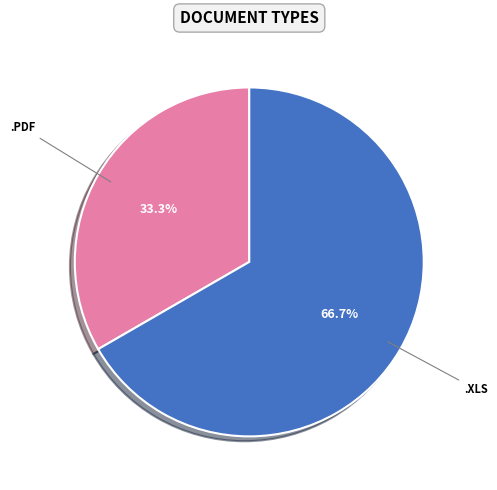

To the nearest percent, what is the average slice percentage?

50%